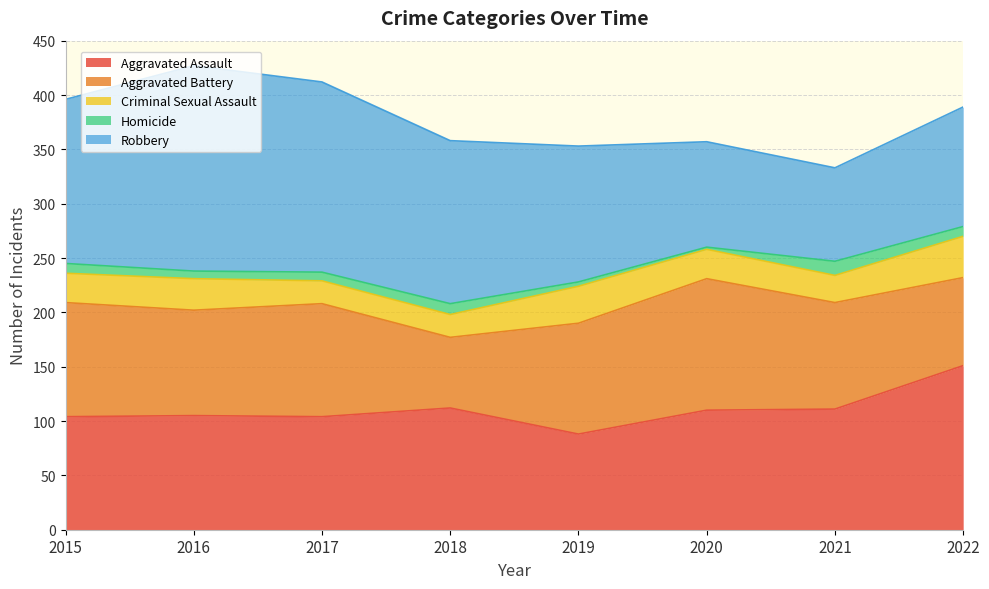

Is the value of Aggravated Assault at 2017 greater than the value of Robbery at 2019?

No